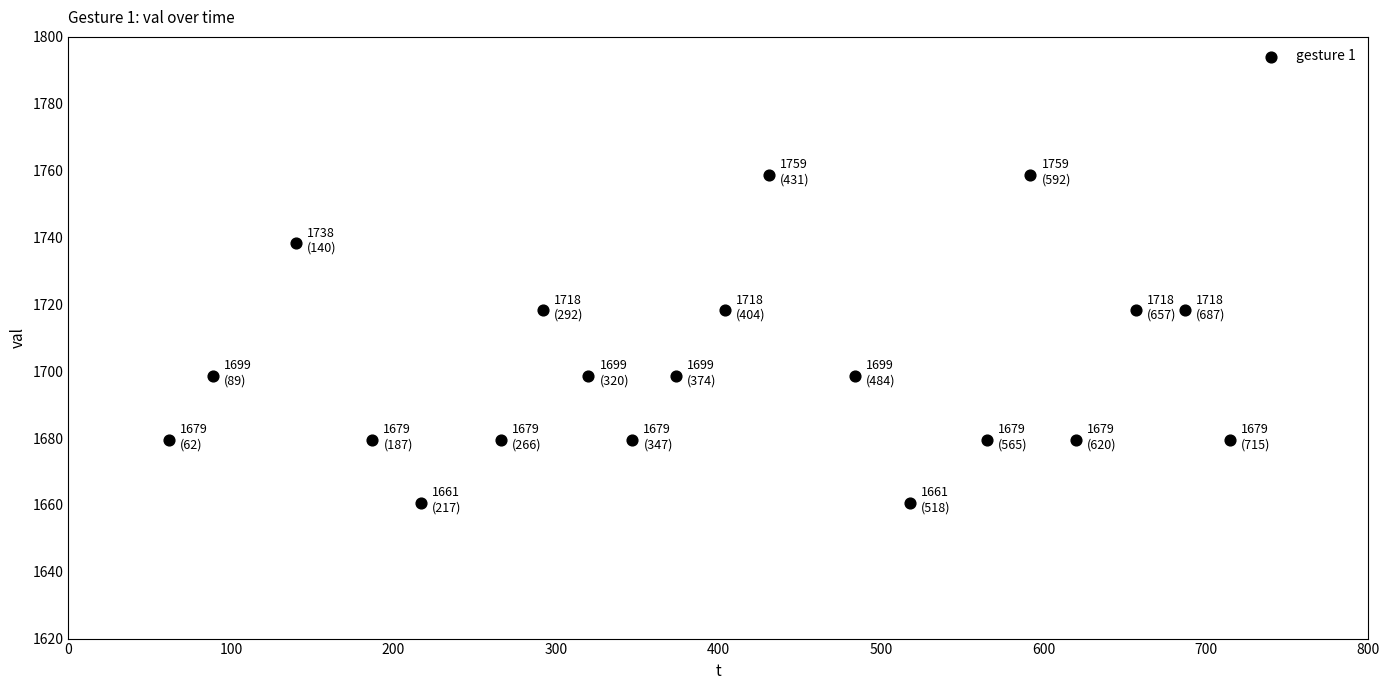

What is the range of X values (max minus min)?

653.0